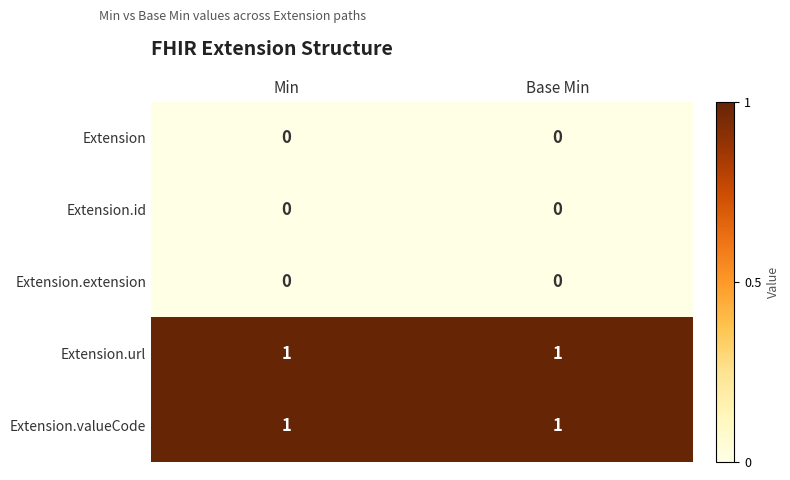

The Extension.id series shows 0 at Base Min. True or false?

True